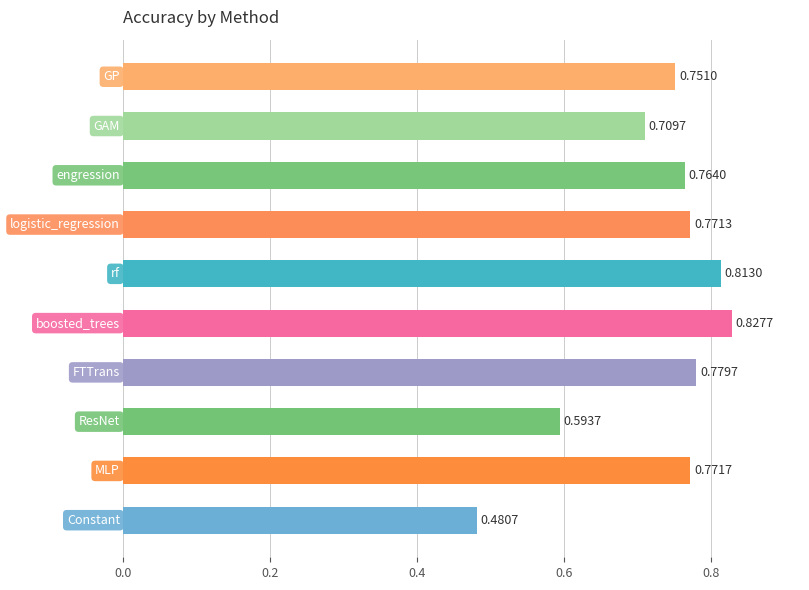

What is the difference between the maximum and minimum values?

0.3